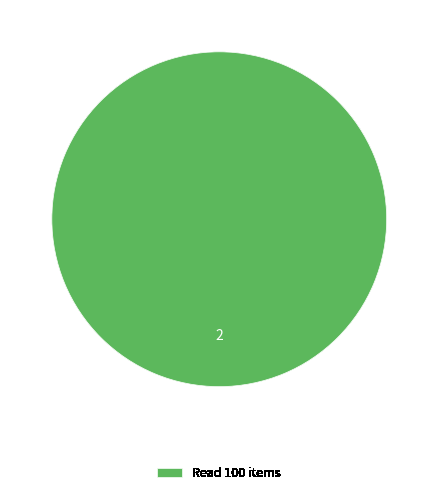

Rank the categories by value from highest to lowest.

Read 100 items